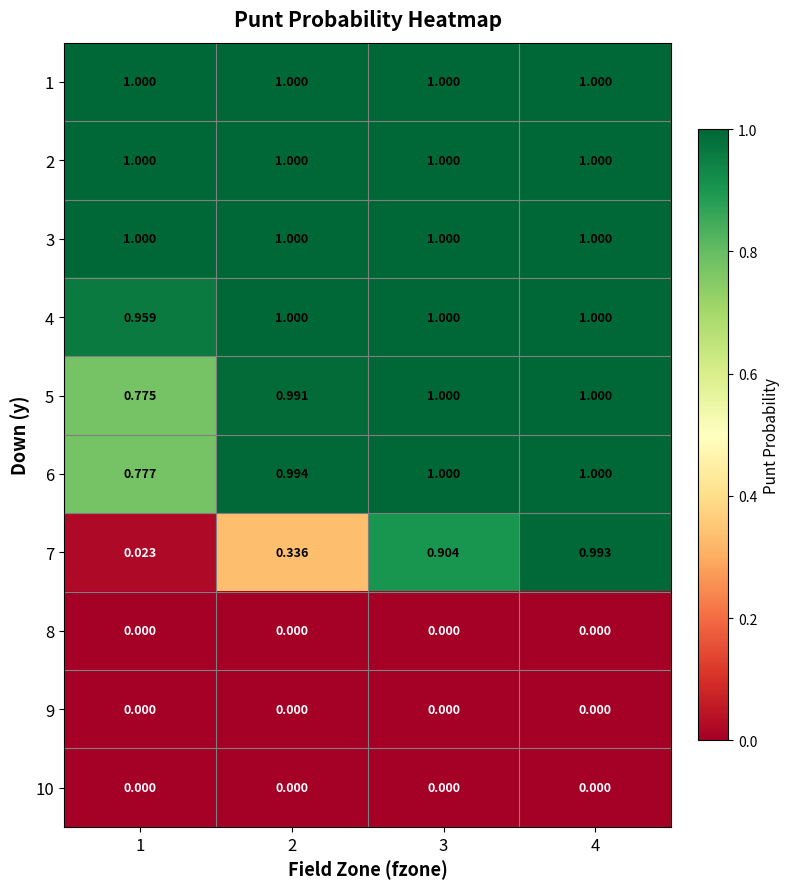

Between 3 and 4, which is larger?

3